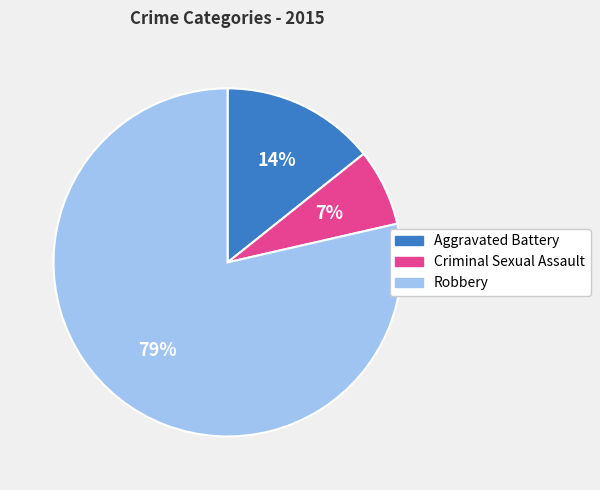

Which slice represents more than half of the pie?

Robbery